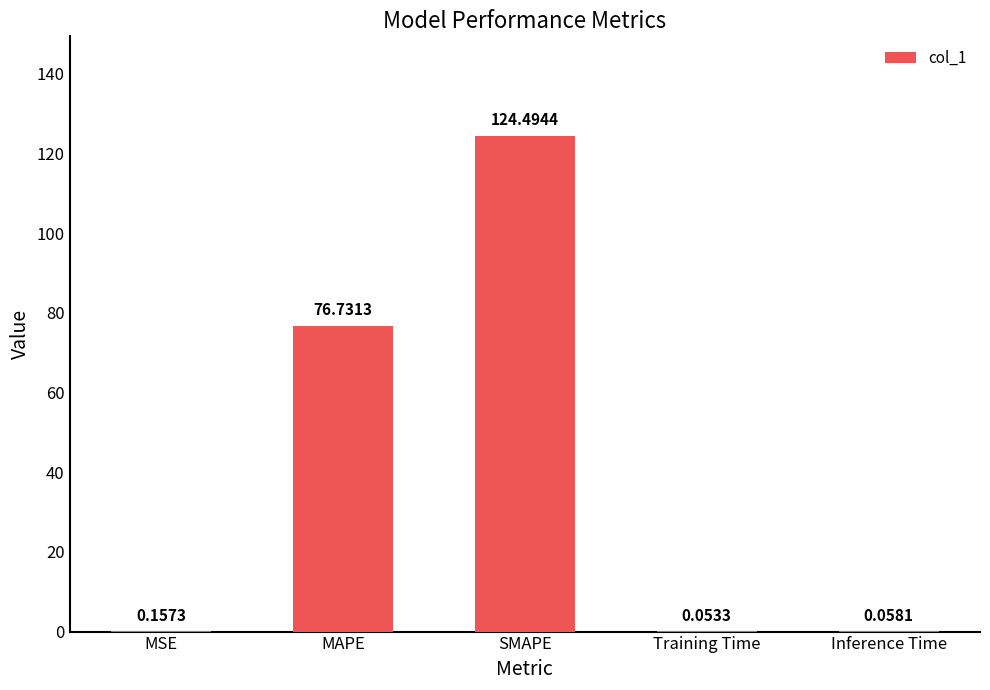

Which label corresponds to the largest value in the chart?

SMAPE